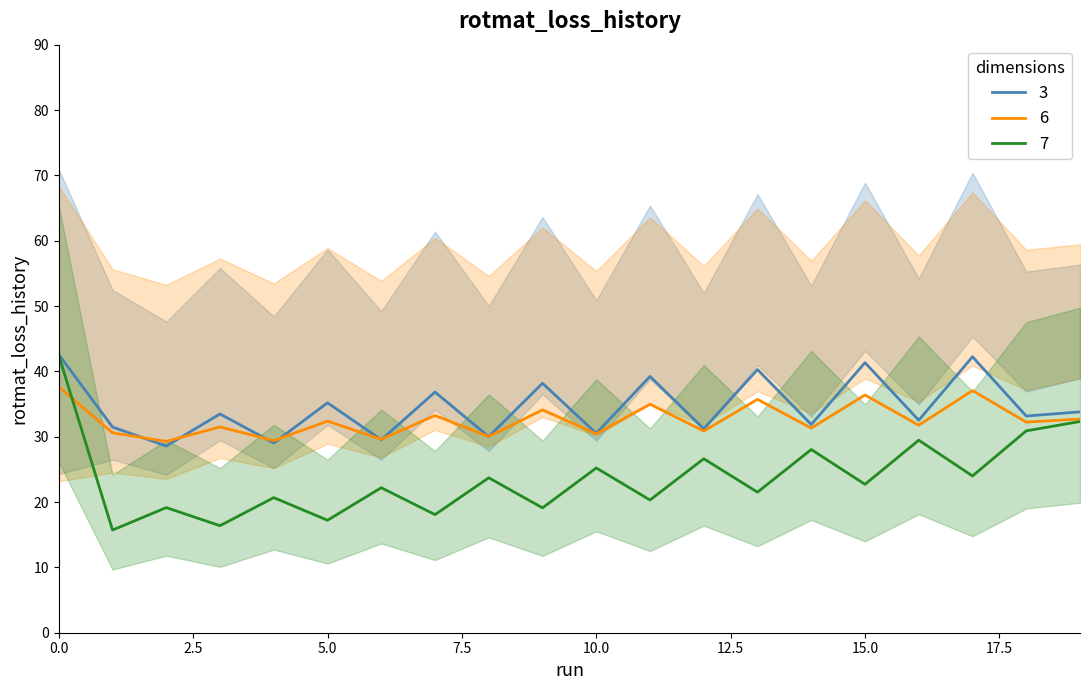

Is it true that row0_col2 equals 29.5 at 6?

True